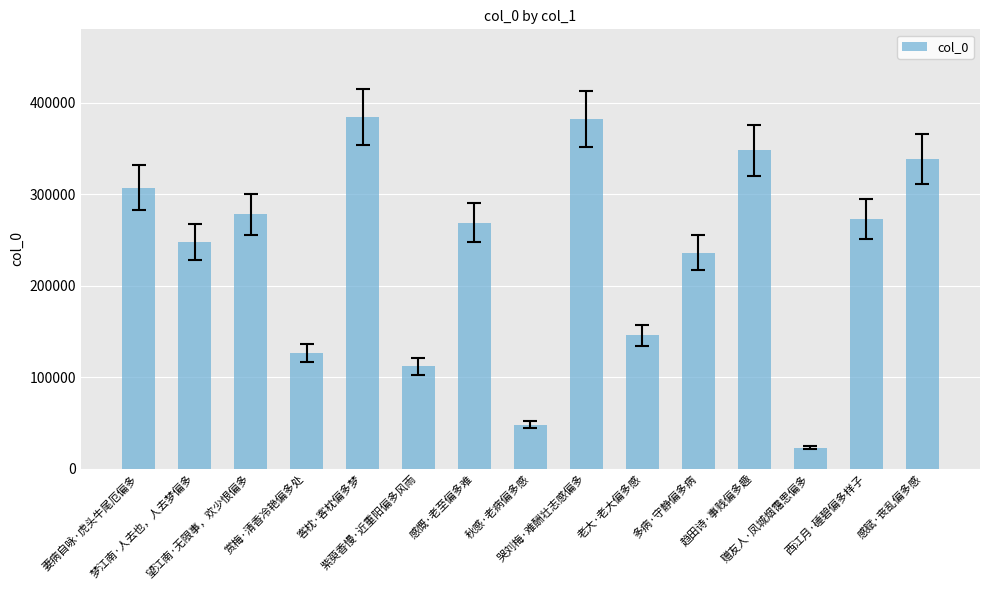

What is the sum of the values at 多病·守静偏多病 and 趋田诗·事贱偏多趣?

584087